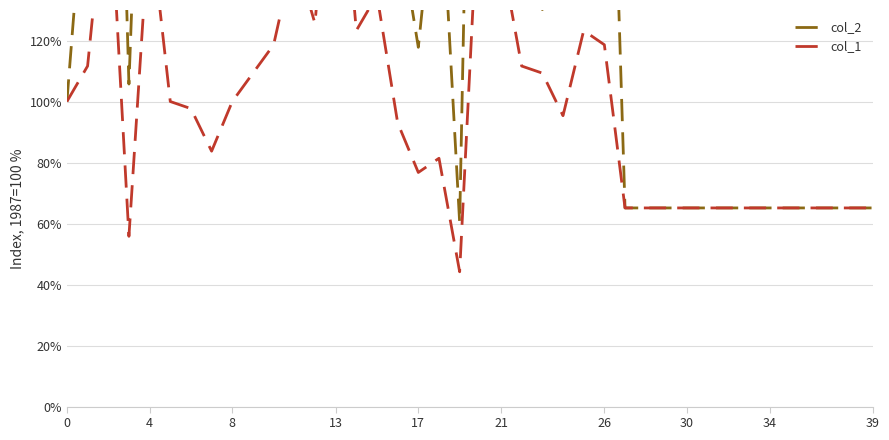

At which category is the sum across all series the highest?

20